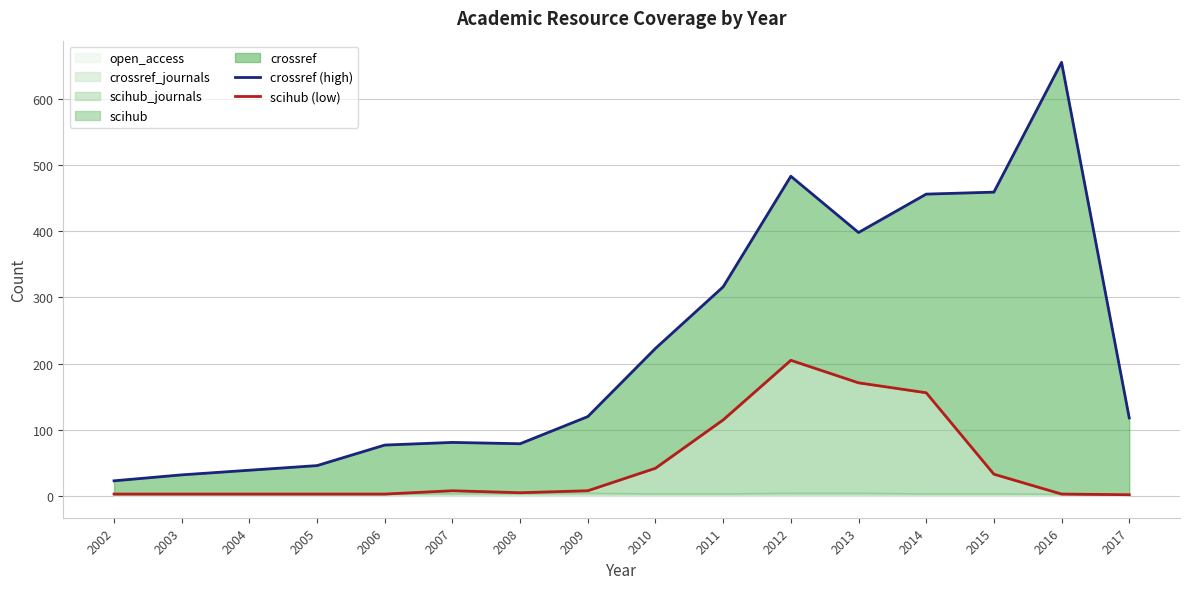

What is the spread (max minus min) of values at 2008?

74